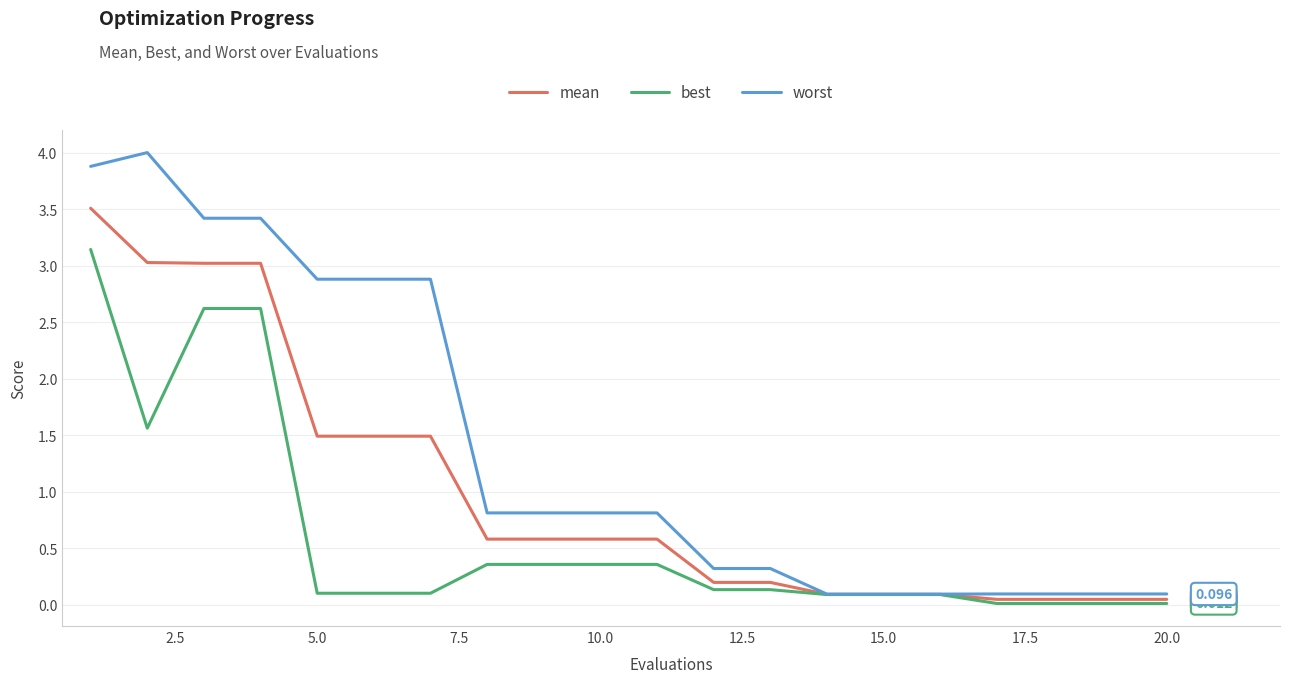

What are all the series names shown in the legend?

mean, best, worst